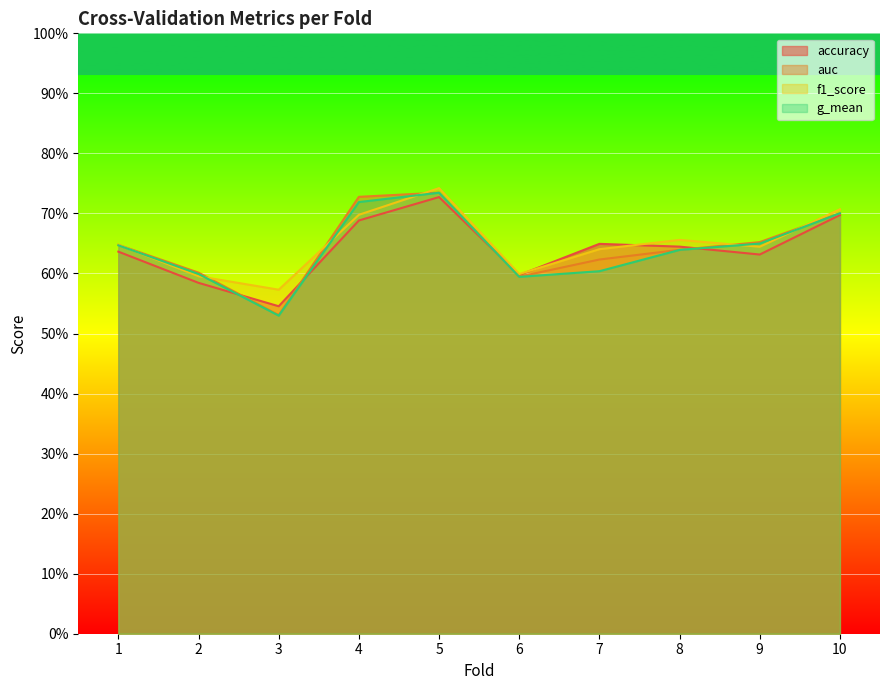

What is the sum of all auc values?

6.5